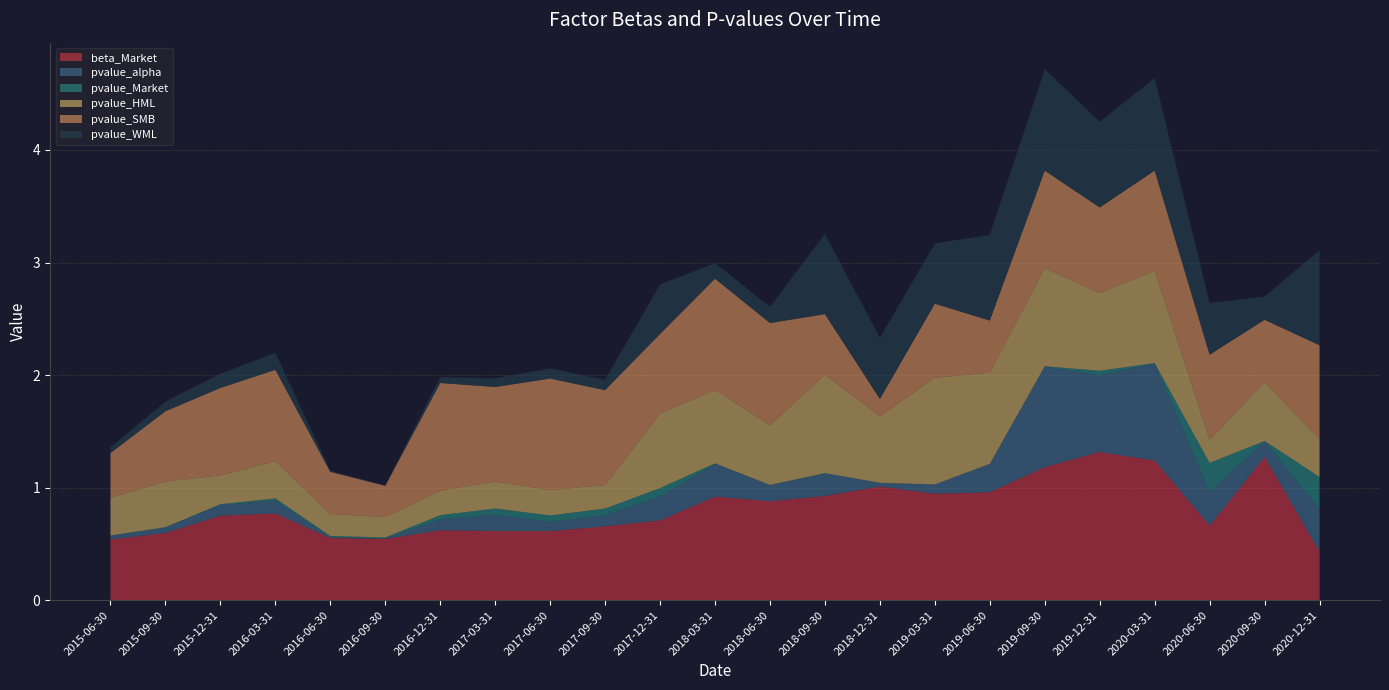

Reading left to right, transcribe all the data shown in this chart.

beta_Market: 2015-06-30=0.5	2015-09-30=0.6	2015-12-31=0.8	2016-03-31=0.8	2016-06-30=0.6	2016-09-30=0.5	2016-12-31=0.6	2017-03-31=0.6	2017-06-30=0.6	2017-09-30=0.7	2017-12-31=0.7	2018-03-31=0.9	2018-06-30=0.9	2018-09-30=0.9	2018-12-31=1.0	2019-03-31=0.9	2019-06-30=1.0	2019-09-30=1.2	2019-12-31=1.3	2020-03-31=1.2	2020-06-30=0.7	2020-09-30=1.3	2020-12-31=0.4
pvalue_alpha: 2015-06-30=0.0	2015-09-30=0.0	2015-12-31=0.1	2016-03-31=0.1	2016-06-30=0.0	2016-09-30=0.0	2016-12-31=0.1	2017-03-31=0.1	2017-06-30=0.1	2017-09-30=0.1	2017-12-31=0.2	2018-03-31=0.3	2018-06-30=0.1	2018-09-30=0.2	2018-12-31=0.0	2019-03-31=0.1	2019-06-30=0.3	2019-09-30=0.9	2019-12-31=0.7	2020-03-31=0.9	2020-06-30=0.3	2020-09-30=0.1	2020-12-31=0.4
pvalue_Market: 2015-06-30=0.0	2015-09-30=0.0	2015-12-31=0.0	2016-03-31=0.0	2016-06-30=0.0	2016-09-30=0.0	2016-12-31=0.0	2017-03-31=0.1	2017-06-30=0.1	2017-09-30=0.1	2017-12-31=0.1	2018-03-31=0.0	2018-06-30=0.0	2018-09-30=0.0	2018-12-31=0.0	2019-03-31=0.0	2019-06-30=0.0	2019-09-30=0.0	2019-12-31=0.0	2020-03-31=0.0	2020-06-30=0.3	2020-09-30=0.0	2020-12-31=0.3
pvalue_HML: 2015-06-30=0.3	2015-09-30=0.4	2015-12-31=0.3	2016-03-31=0.3	2016-06-30=0.2	2016-09-30=0.2	2016-12-31=0.2	2017-03-31=0.2	2017-06-30=0.2	2017-09-30=0.2	2017-12-31=0.7	2018-03-31=0.7	2018-06-30=0.5	2018-09-30=0.9	2018-12-31=0.6	2019-03-31=0.9	2019-06-30=0.8	2019-09-30=0.9	2019-12-31=0.7	2020-03-31=0.8	2020-06-30=0.2	2020-09-30=0.5	2020-12-31=0.3
pvalue_SMB: 2015-06-30=0.4	2015-09-30=0.6	2015-12-31=0.8	2016-03-31=0.8	2016-06-30=0.4	2016-09-30=0.3	2016-12-31=1.0	2017-03-31=0.8	2017-06-30=1.0	2017-09-30=0.8	2017-12-31=0.7	2018-03-31=1.0	2018-06-30=0.9	2018-09-30=0.5	2018-12-31=0.2	2019-03-31=0.7	2019-06-30=0.5	2019-09-30=0.9	2019-12-31=0.8	2020-03-31=0.9	2020-06-30=0.8	2020-09-30=0.6	2020-12-31=0.8
pvalue_WML: 2015-06-30=0.1	2015-09-30=0.1	2015-12-31=0.1	2016-03-31=0.2	2016-06-30=0.0	2016-09-30=0.0	2016-12-31=0.1	2017-03-31=0.1	2017-06-30=0.1	2017-09-30=0.1	2017-12-31=0.4	2018-03-31=0.1	2018-06-30=0.1	2018-09-30=0.7	2018-12-31=0.5	2019-03-31=0.5	2019-06-30=0.8	2019-09-30=0.9	2019-12-31=0.8	2020-03-31=0.8	2020-06-30=0.5	2020-09-30=0.2	2020-12-31=0.8